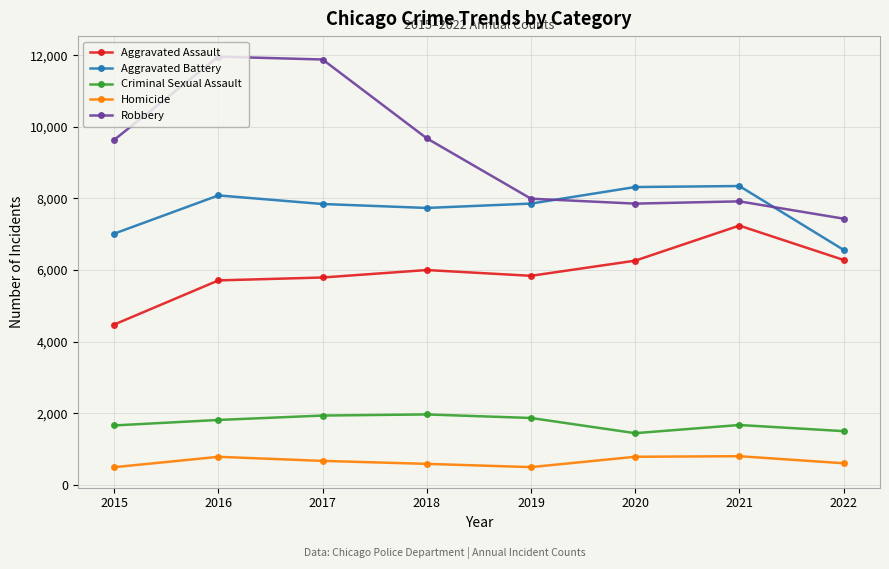

True or false: Aggravated Assault and Aggravated Battery cross at least once.

False